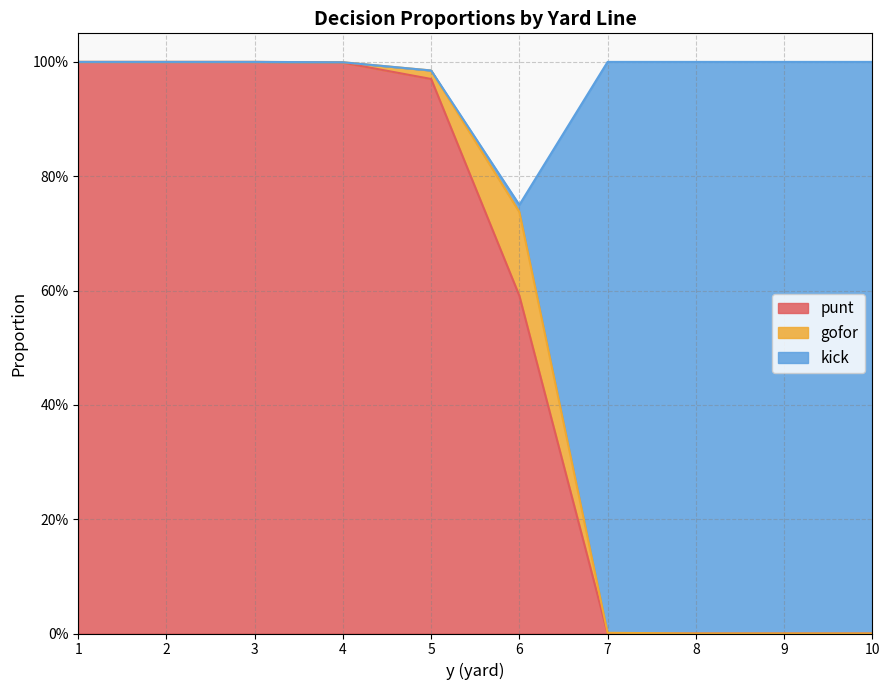

How many lines are shown in the chart?

3